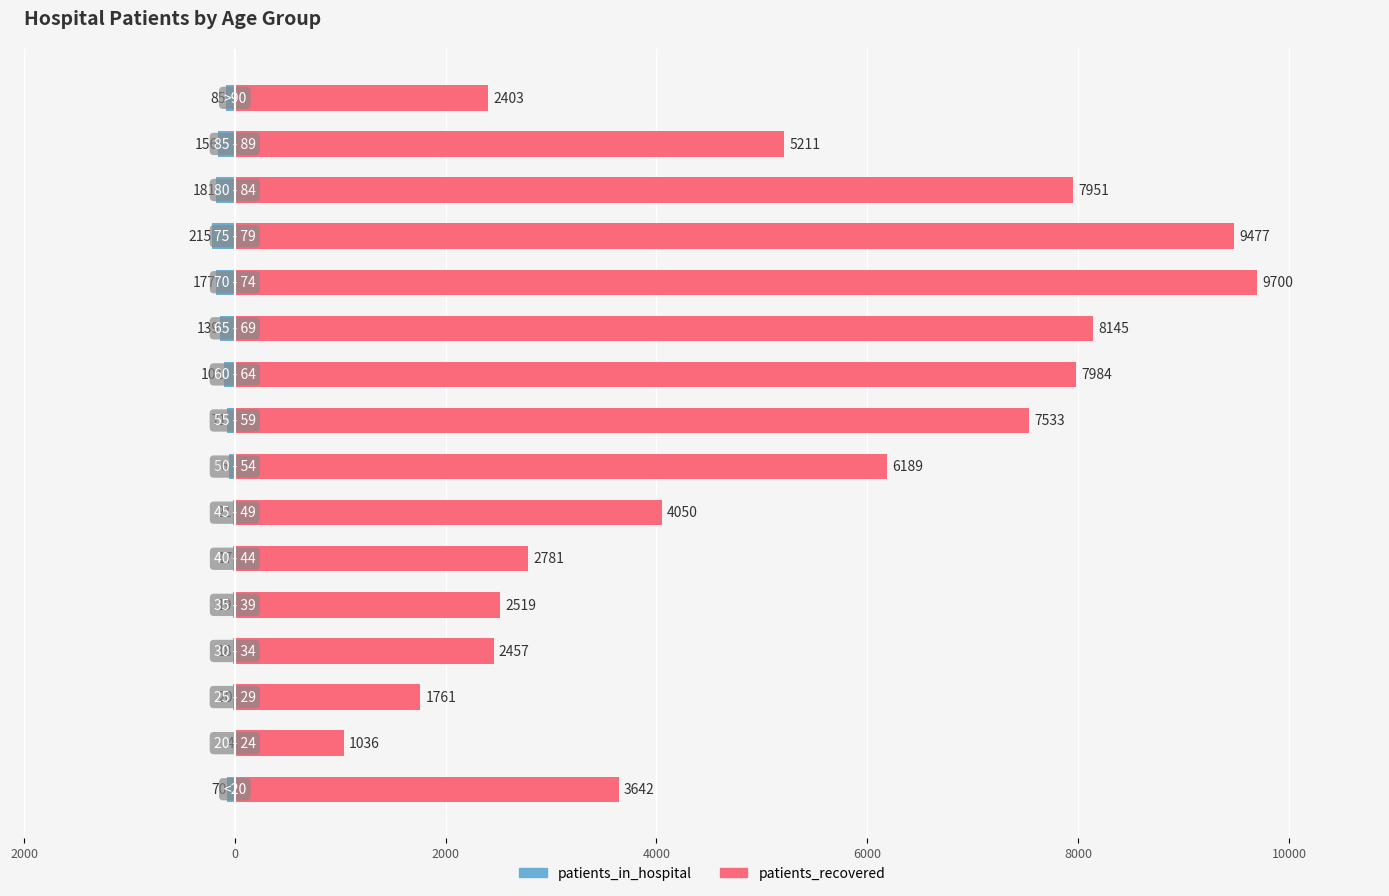

What is the difference between the second highest and minimum values in the patients_in_hospital series?

198